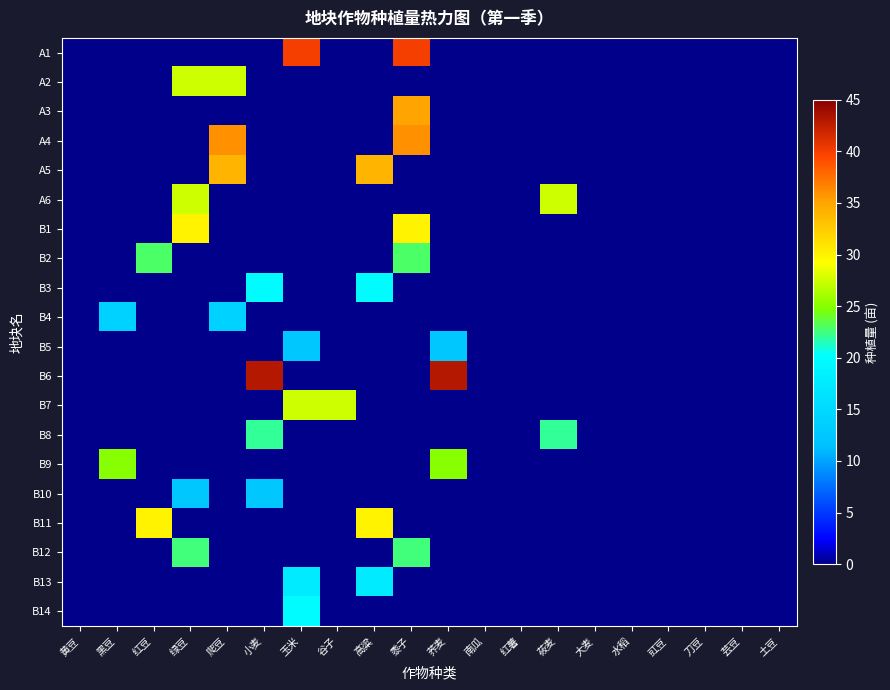

Reading right to left, transcribe all the data shown in this chart.

A1: 土豆=0.0	芸豆=0.0	刀豆=0.0	豇豆=0.0	水稻=0.0	大麦=0.0	莜麦=0.0	红薯=0.0	南瓜=0.0	荞麦=0.0	黍子=40.0	高粱=0.0	谷子=0.0	玉米=40.0	小麦=0.0	爬豆=0.0	绿豆=0.0	红豆=0.0	黑豆=0.0	黄豆=0.0
A2: 土豆=0.0	芸豆=0.0	刀豆=0.0	豇豆=0.0	水稻=0.0	大麦=0.0	莜麦=0.0	红薯=0.0	南瓜=0.0	荞麦=0.0	黍子=0.0	高粱=0.0	谷子=0.0	玉米=0.0	小麦=0.0	爬豆=27.5	绿豆=27.5	红豆=0.0	黑豆=0.0	黄豆=0.0
A3: 土豆=0.0	芸豆=0.0	刀豆=0.0	豇豆=0.0	水稻=0.0	大麦=0.0	莜麦=0.0	红薯=0.0	南瓜=0.0	荞麦=0.0	黍子=35.0	高粱=0.0	谷子=0.0	玉米=0.0	小麦=0.0	爬豆=0.0	绿豆=0.0	红豆=0.0	黑豆=0.0	黄豆=0.0
A4: 土豆=0.0	芸豆=0.0	刀豆=0.0	豇豆=0.0	水稻=0.0	大麦=0.0	莜麦=0.0	红薯=0.0	南瓜=0.0	荞麦=0.0	黍子=36.0	高粱=0.0	谷子=0.0	玉米=0.0	小麦=0.0	爬豆=36.0	绿豆=0.0	红豆=0.0	黑豆=0.0	黄豆=0.0
A5: 土豆=0.0	芸豆=0.0	刀豆=0.0	豇豆=0.0	水稻=0.0	大麦=0.0	莜麦=0.0	红薯=0.0	南瓜=0.0	荞麦=0.0	黍子=0.0	高粱=34.0	谷子=0.0	玉米=0.0	小麦=0.0	爬豆=34.0	绿豆=0.0	红豆=0.0	黑豆=0.0	黄豆=0.0
A6: 土豆=0.0	芸豆=0.0	刀豆=0.0	豇豆=0.0	水稻=0.0	大麦=0.0	莜麦=27.5	红薯=0.0	南瓜=0.0	荞麦=0.0	黍子=0.0	高粱=0.0	谷子=0.0	玉米=0.0	小麦=0.0	爬豆=0.0	绿豆=27.5	红豆=0.0	黑豆=0.0	黄豆=0.0
B1: 土豆=0.0	芸豆=0.0	刀豆=0.0	豇豆=0.0	水稻=0.0	大麦=0.0	莜麦=0.0	红薯=0.0	南瓜=0.0	荞麦=0.0	黍子=30.0	高粱=0.0	谷子=0.0	玉米=0.0	小麦=0.0	爬豆=0.0	绿豆=30.0	红豆=0.0	黑豆=0.0	黄豆=0.0
B2: 土豆=0.0	芸豆=0.0	刀豆=0.0	豇豆=0.0	水稻=0.0	大麦=0.0	莜麦=0.0	红薯=0.0	南瓜=0.0	荞麦=0.0	黍子=23.0	高粱=0.0	谷子=0.0	玉米=0.0	小麦=0.0	爬豆=0.0	绿豆=0.0	红豆=23.0	黑豆=0.0	黄豆=0.0
B3: 土豆=0.0	芸豆=0.0	刀豆=0.0	豇豆=0.0	水稻=0.0	大麦=0.0	莜麦=0.0	红薯=0.0	南瓜=0.0	荞麦=0.0	黍子=0.0	高粱=20.0	谷子=0.0	玉米=0.0	小麦=20.0	爬豆=0.0	绿豆=0.0	红豆=0.0	黑豆=0.0	黄豆=0.0
B4: 土豆=0.0	芸豆=0.0	刀豆=0.0	豇豆=0.0	水稻=0.0	大麦=0.0	莜麦=0.0	红薯=0.0	南瓜=0.0	荞麦=0.0	黍子=0.0	高粱=0.0	谷子=0.0	玉米=0.0	小麦=0.0	爬豆=14.0	绿豆=0.0	红豆=0.0	黑豆=14.0	黄豆=0.0
B5: 土豆=0.0	芸豆=0.0	刀豆=0.0	豇豆=0.0	水稻=0.0	大麦=0.0	莜麦=0.0	红薯=0.0	南瓜=0.0	荞麦=12.5	黍子=0.0	高粱=0.0	谷子=0.0	玉米=12.5	小麦=0.0	爬豆=0.0	绿豆=0.0	红豆=0.0	黑豆=0.0	黄豆=0.0
B6: 土豆=0.0	芸豆=0.0	刀豆=0.0	豇豆=0.0	水稻=0.0	大麦=0.0	莜麦=0.0	红薯=0.0	南瓜=0.0	荞麦=43.0	黍子=0.0	高粱=0.0	谷子=0.0	玉米=0.0	小麦=43.0	爬豆=0.0	绿豆=0.0	红豆=0.0	黑豆=0.0	黄豆=0.0
B7: 土豆=0.0	芸豆=0.0	刀豆=0.0	豇豆=0.0	水稻=0.0	大麦=0.0	莜麦=0.0	红薯=0.0	南瓜=0.0	荞麦=0.0	黍子=0.0	高粱=0.0	谷子=27.5	玉米=27.5	小麦=0.0	爬豆=0.0	绿豆=0.0	红豆=0.0	黑豆=0.0	黄豆=0.0
B8: 土豆=0.0	芸豆=0.0	刀豆=0.0	豇豆=0.0	水稻=0.0	大麦=0.0	莜麦=22.0	红薯=0.0	南瓜=0.0	荞麦=0.0	黍子=0.0	高粱=0.0	谷子=0.0	玉米=0.0	小麦=22.0	爬豆=0.0	绿豆=0.0	红豆=0.0	黑豆=0.0	黄豆=0.0
B9: 土豆=0.0	芸豆=0.0	刀豆=0.0	豇豆=0.0	水稻=0.0	大麦=0.0	莜麦=0.0	红薯=0.0	南瓜=0.0	荞麦=25.0	黍子=0.0	高粱=0.0	谷子=0.0	玉米=0.0	小麦=0.0	爬豆=0.0	绿豆=0.0	红豆=0.0	黑豆=25.0	黄豆=0.0
B10: 土豆=0.0	芸豆=0.0	刀豆=0.0	豇豆=0.0	水稻=0.0	大麦=0.0	莜麦=0.0	红薯=0.0	南瓜=0.0	荞麦=0.0	黍子=0.0	高粱=0.0	谷子=0.0	玉米=0.0	小麦=12.5	爬豆=0.0	绿豆=12.5	红豆=0.0	黑豆=0.0	黄豆=0.0
B11: 土豆=0.0	芸豆=0.0	刀豆=0.0	豇豆=0.0	水稻=0.0	大麦=0.0	莜麦=0.0	红薯=0.0	南瓜=0.0	荞麦=0.0	黍子=0.0	高粱=30.0	谷子=0.0	玉米=0.0	小麦=0.0	爬豆=0.0	绿豆=0.0	红豆=30.0	黑豆=0.0	黄豆=0.0
B12: 土豆=0.0	芸豆=0.0	刀豆=0.0	豇豆=0.0	水稻=0.0	大麦=0.0	莜麦=0.0	红薯=0.0	南瓜=0.0	荞麦=0.0	黍子=22.5	高粱=0.0	谷子=0.0	玉米=0.0	小麦=0.0	爬豆=0.0	绿豆=22.5	红豆=0.0	黑豆=0.0	黄豆=0.0
B13: 土豆=0.0	芸豆=0.0	刀豆=0.0	豇豆=0.0	水稻=0.0	大麦=0.0	莜麦=0.0	红薯=0.0	南瓜=0.0	荞麦=0.0	黍子=0.0	高粱=17.5	谷子=0.0	玉米=17.5	小麦=0.0	爬豆=0.0	绿豆=0.0	红豆=0.0	黑豆=0.0	黄豆=0.0
B14: 土豆=0.0	芸豆=0.0	刀豆=0.0	豇豆=0.0	水稻=0.0	大麦=0.0	莜麦=0.0	红薯=0.0	南瓜=0.0	荞麦=0.0	黍子=0.0	高粱=0.0	谷子=0.0	玉米=20.0	小麦=0.0	爬豆=0.0	绿豆=0.0	红豆=0.0	黑豆=0.0	黄豆=0.0